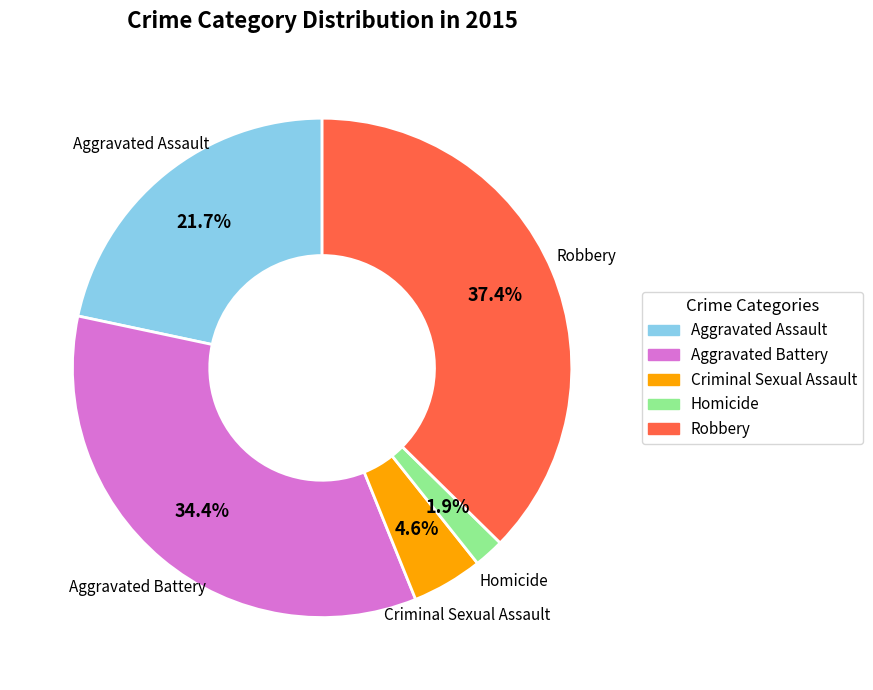

Which category has the biggest portion of the pie?

Robbery